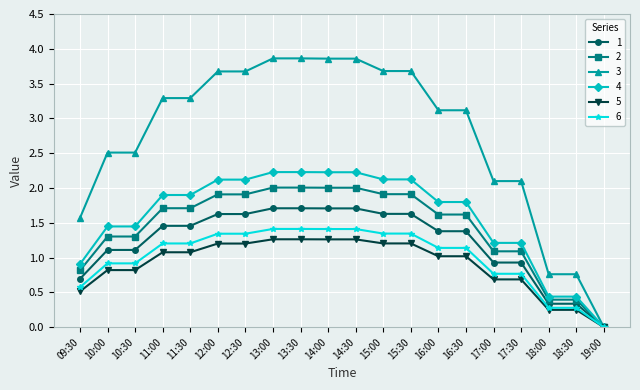

What value does the 3 series have at 16:00?

3.1